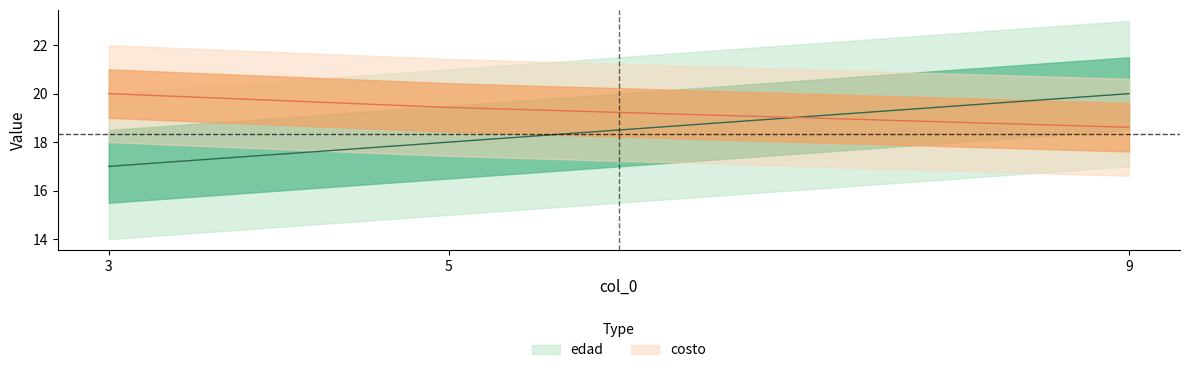

How many data points in costo are less than 19?

1